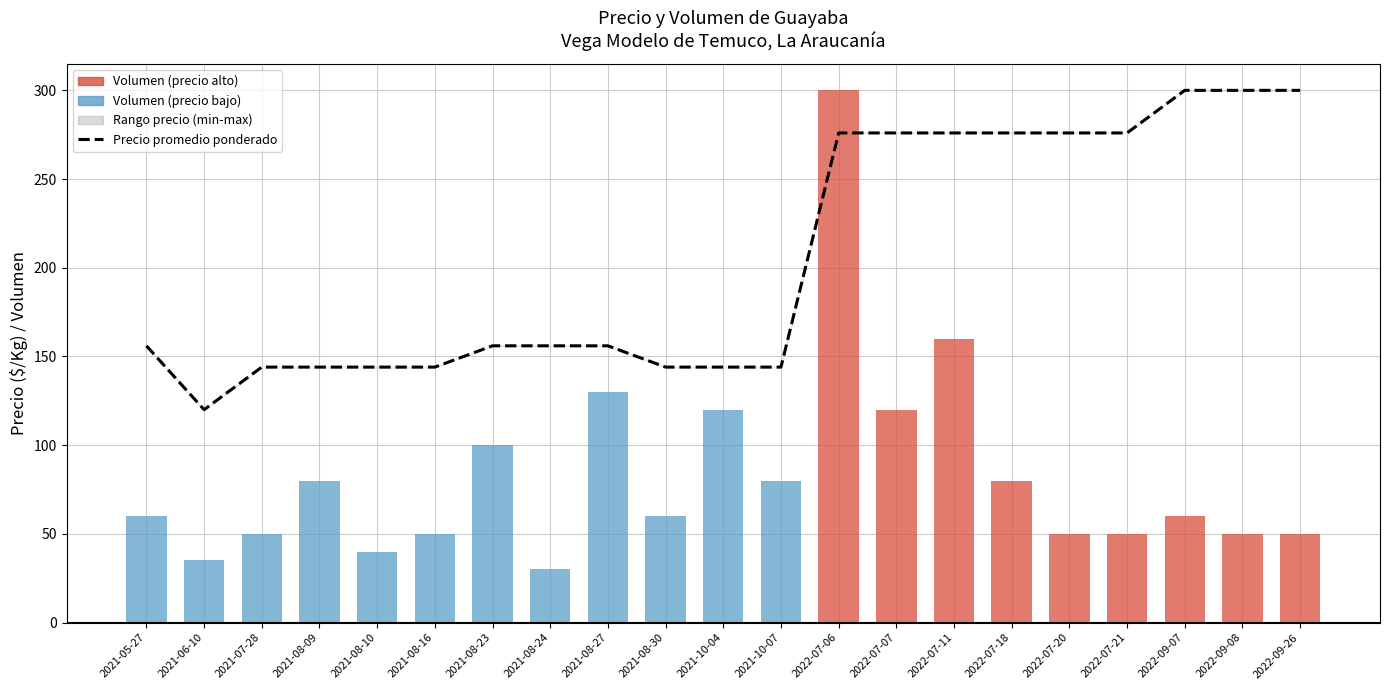

What is the difference between the Precio promedio ponderado values at 2021-08-27 and 2021-07-28?

12